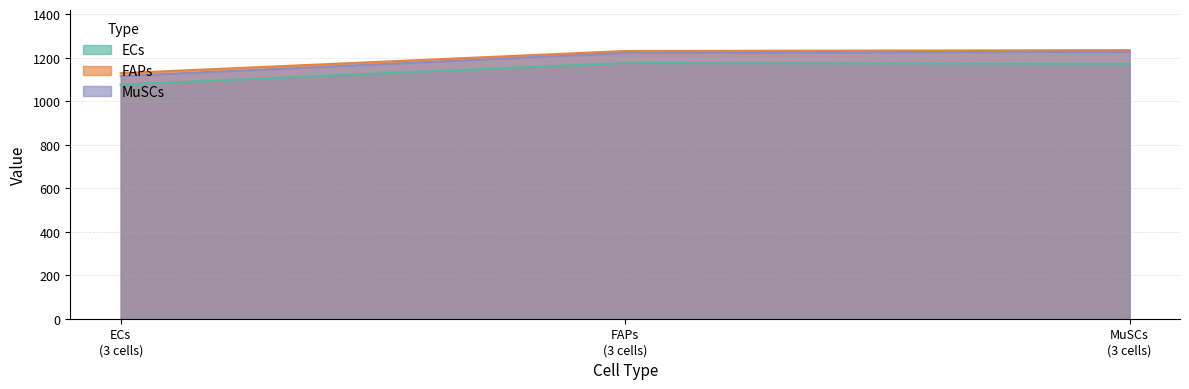

The value of FAPs at ECs
(3 cells) is 1128. True or false?

True